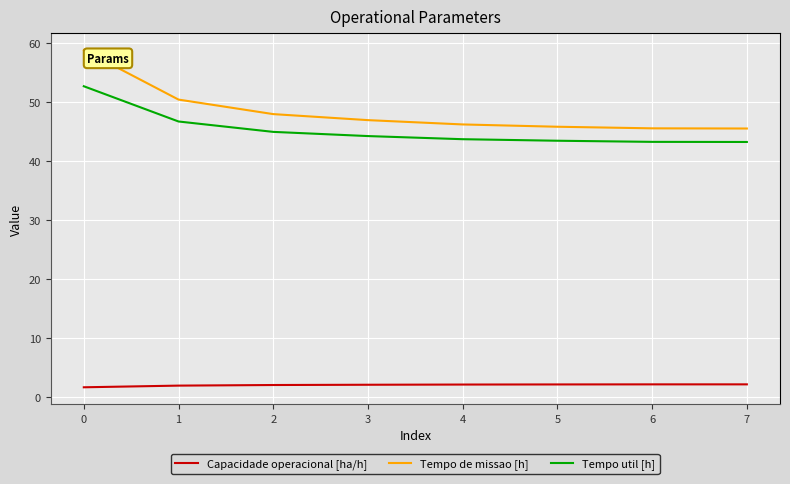

Rank the series at 3 from highest to lowest value.

Tempo de missao [h], Tempo util [h], Capacidade operacional [ha/h]